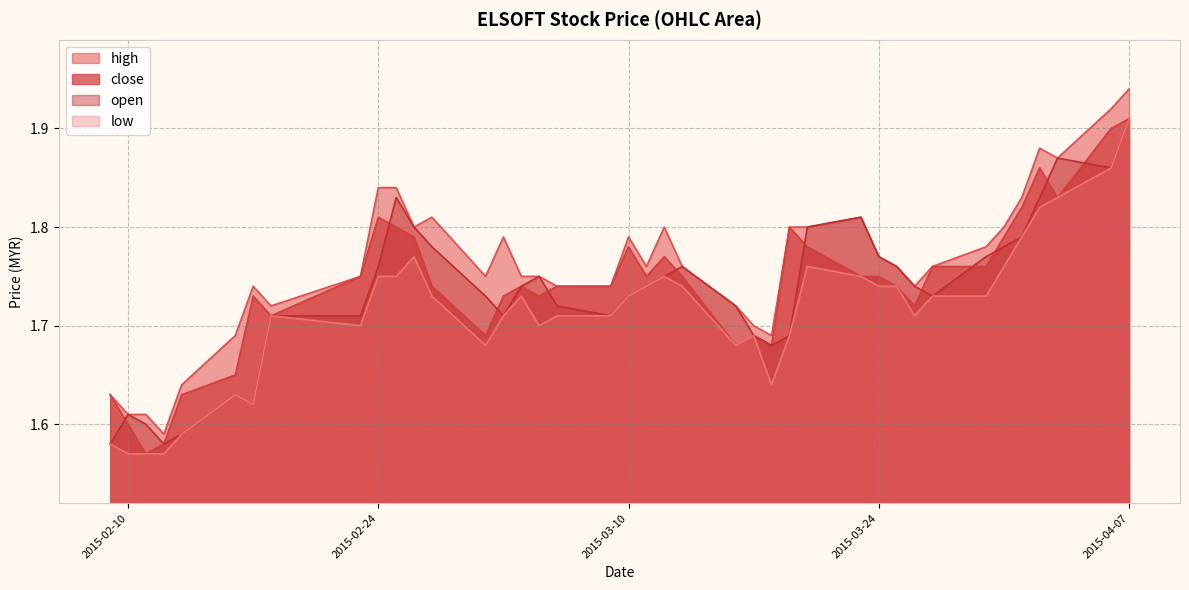

At 2015-03-16, list the series in order from largest to smallest.

high, open, close, low